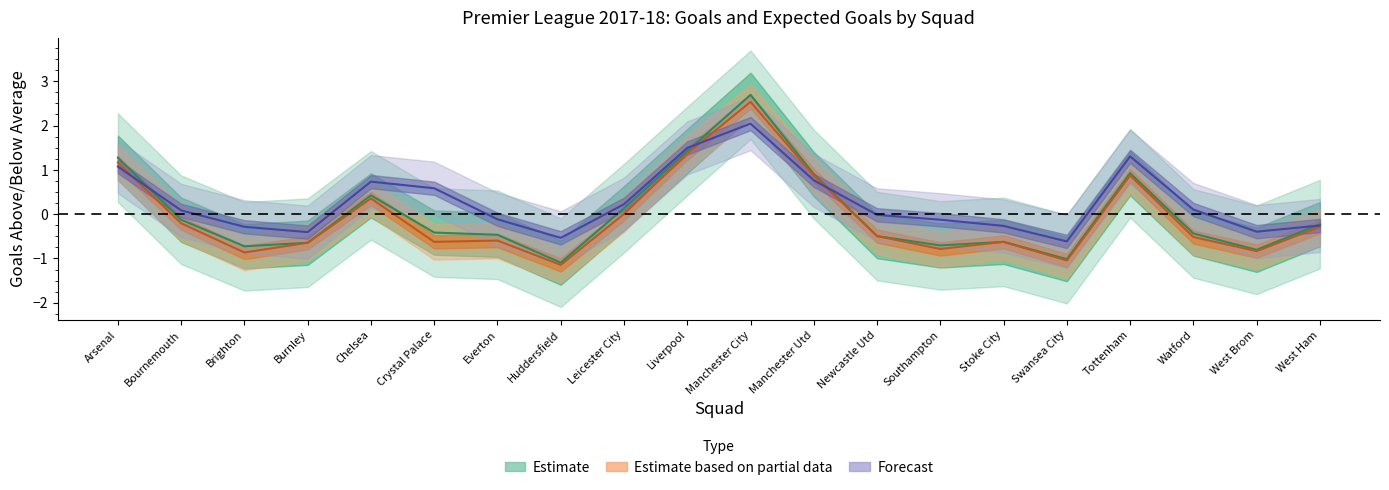

Between Manchester City and Manchester Utd, which series saw the biggest shift?

G+A